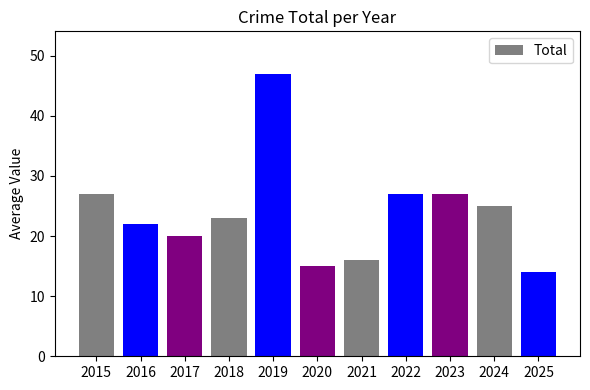

How many categories are shown in the chart?

11